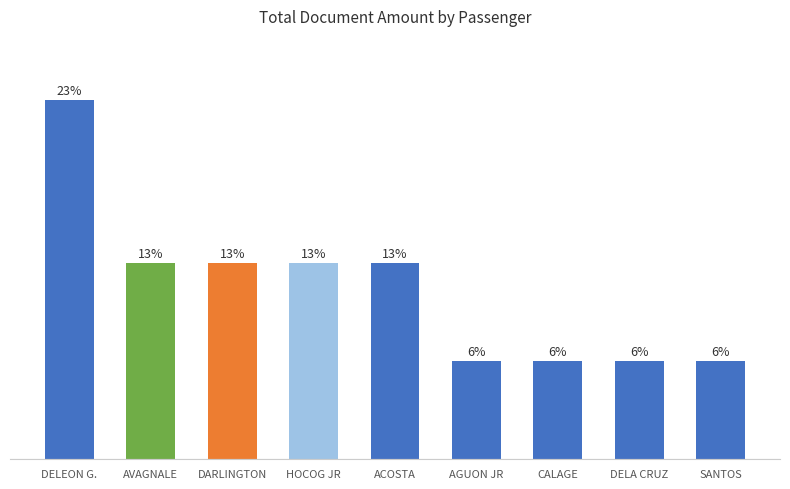

Which label corresponds to the largest value in the chart?

DELEON G.